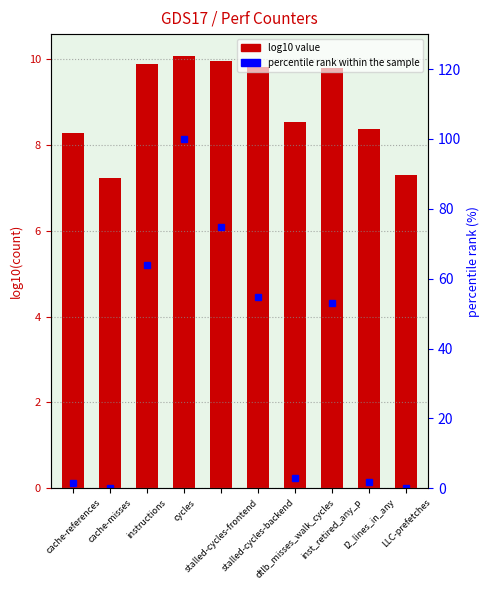

What is the label of the 5th bar from the left?

stalled-cycles-frontend